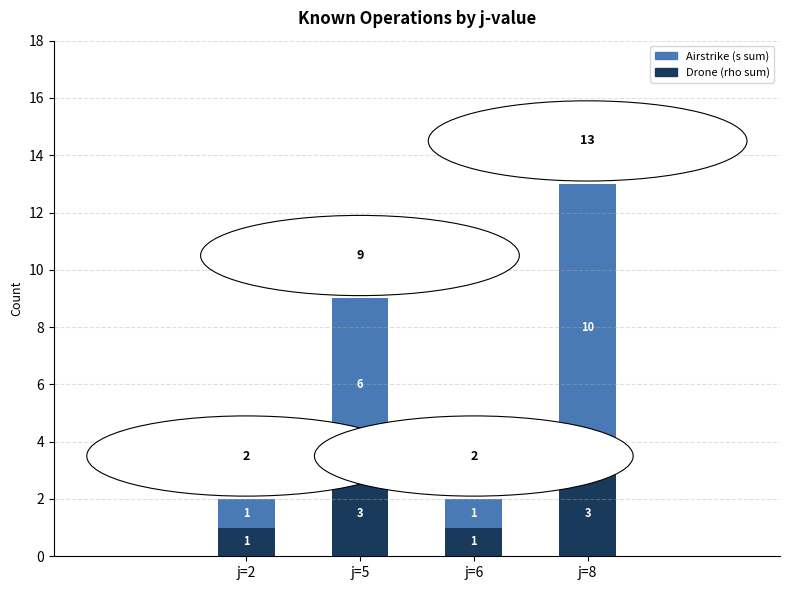

At which category is the sum across all series the highest?

j=8